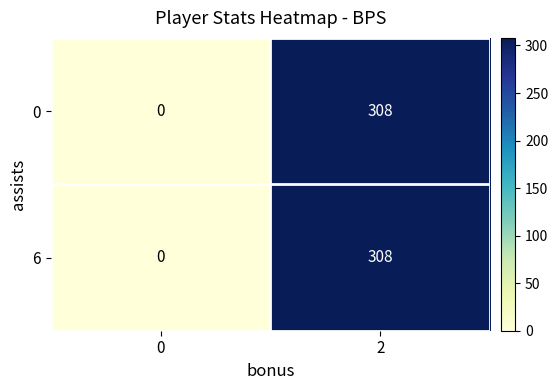

Is the value of 0 at 2 greater than the value of 6 at 0?

Yes